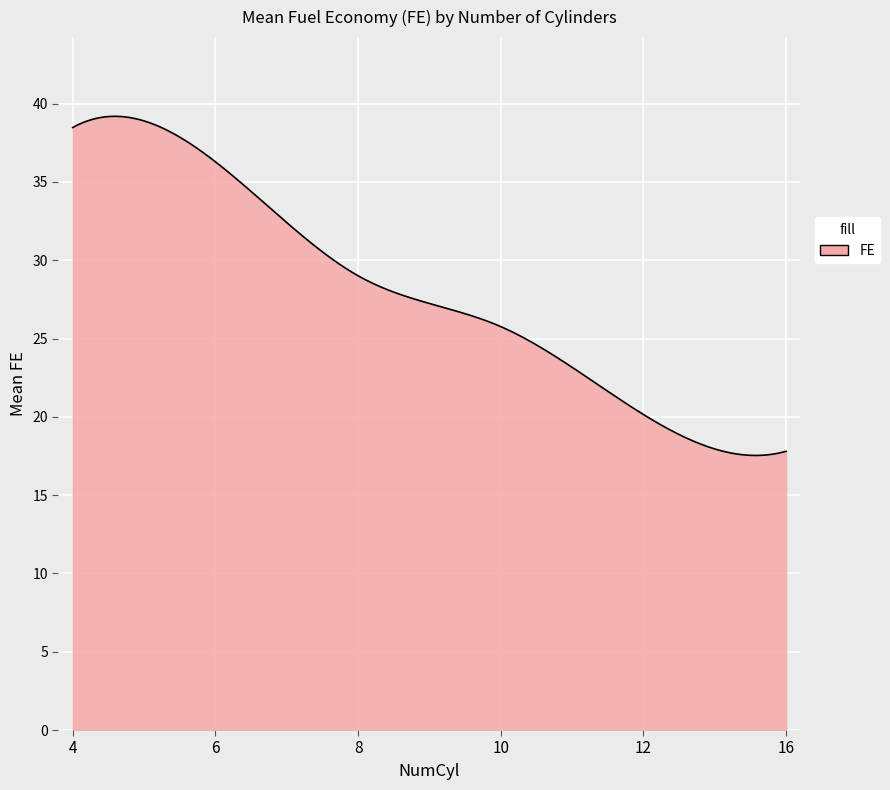

What is the greatest value displayed?

39.2